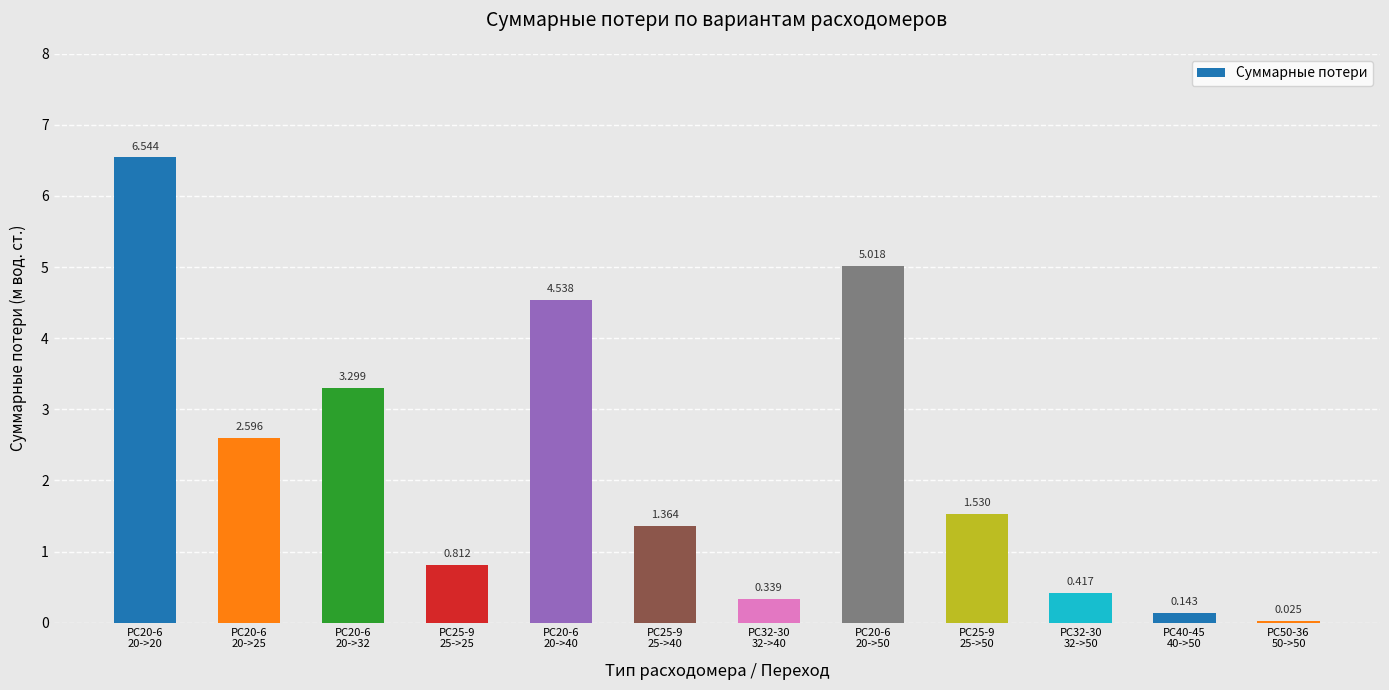

What is the value of the 4th bar from the left?

0.8